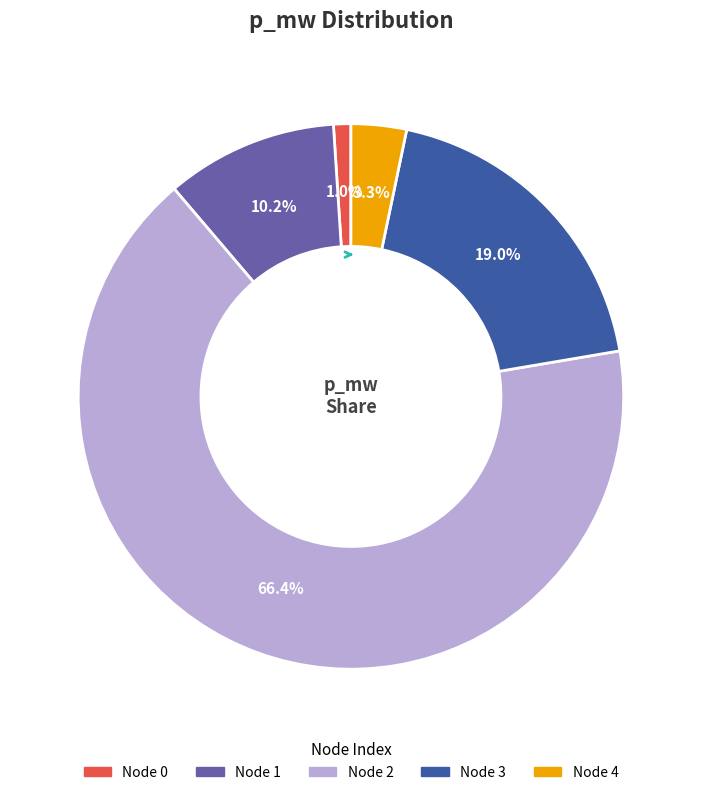

Is there a majority slice in this chart?

Yes